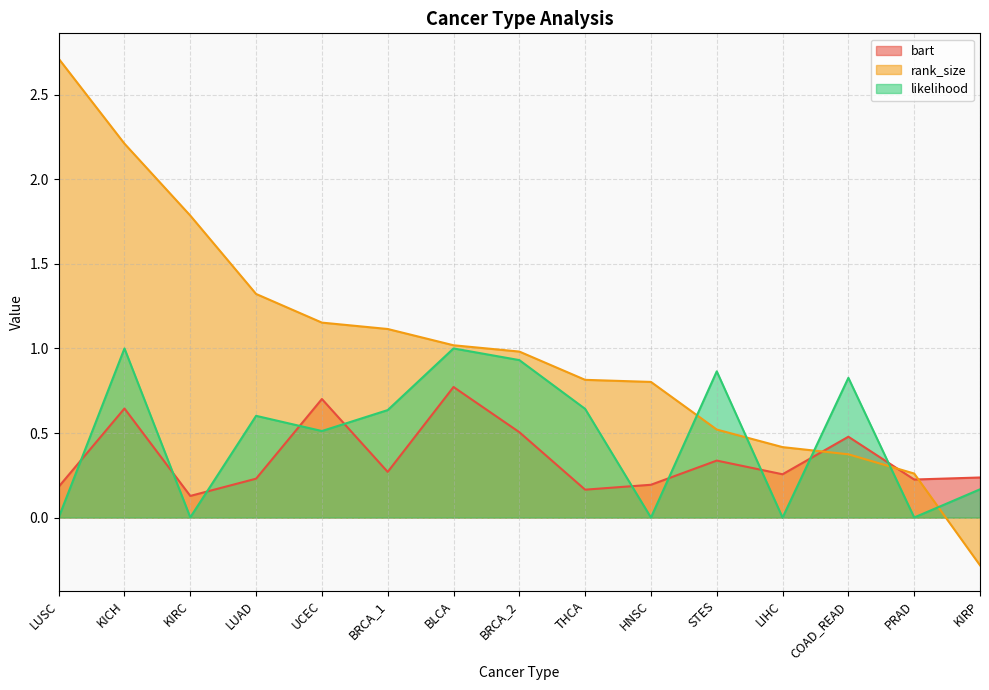

Does the chart display data point markers on the line(s)?

No